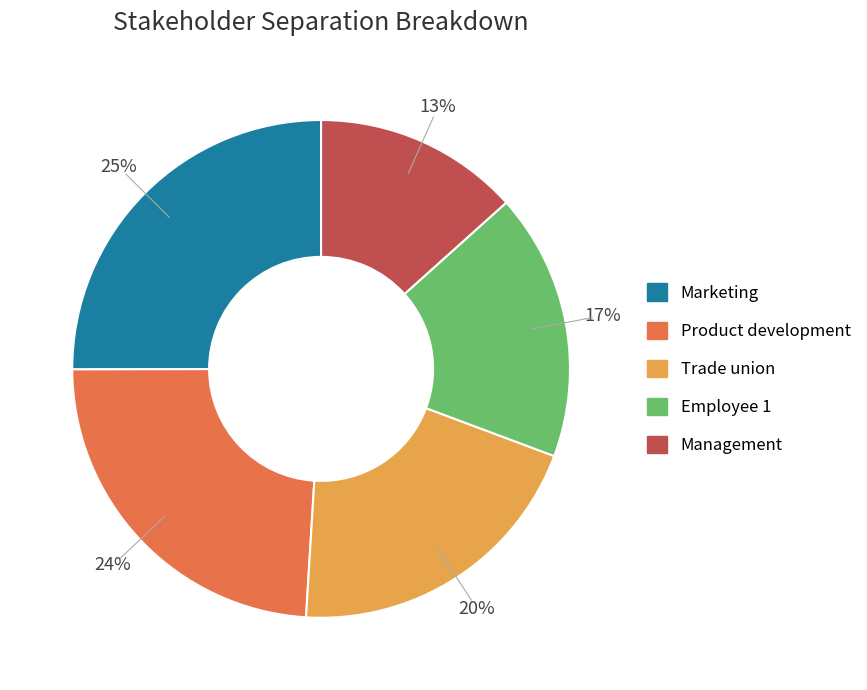

Which category has the smallest portion of the pie?

Management